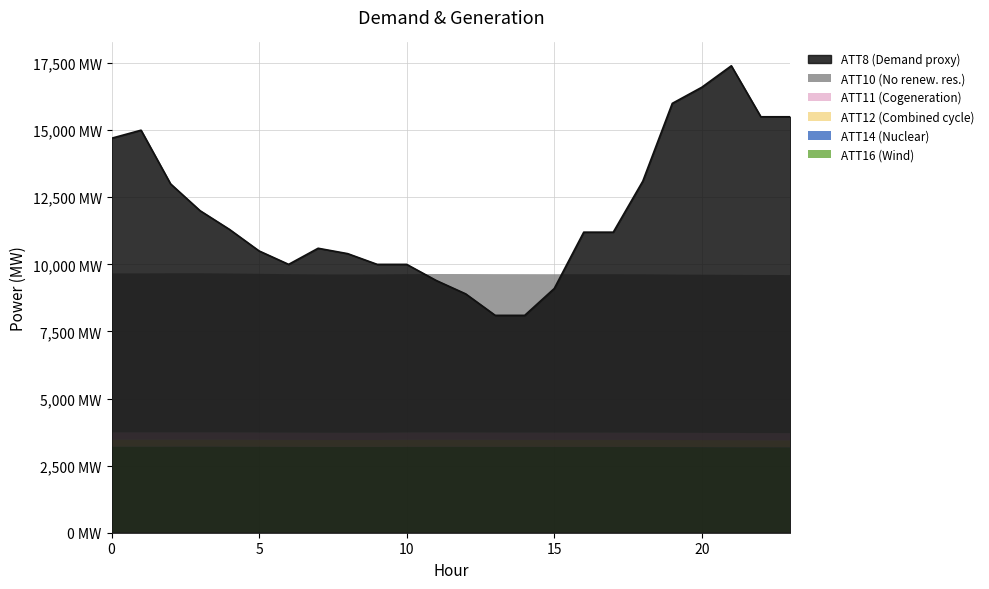

The value of ATT11 at 21 is 89.0. True or false?

False